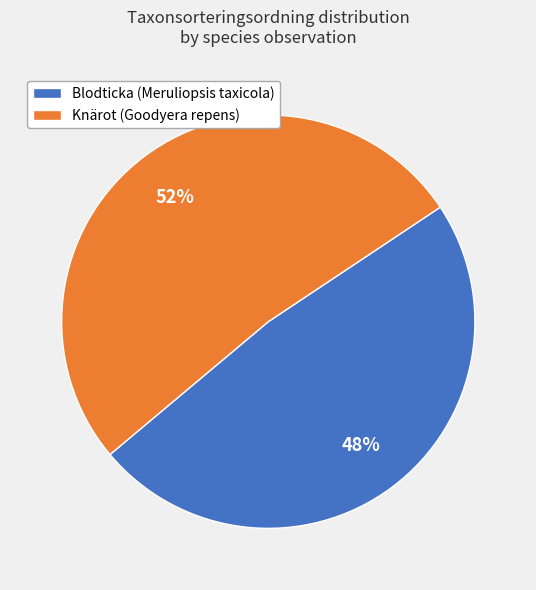

True or false: Blodticka (Meruliopsis taxicola) accounts for 48% of the total.

True